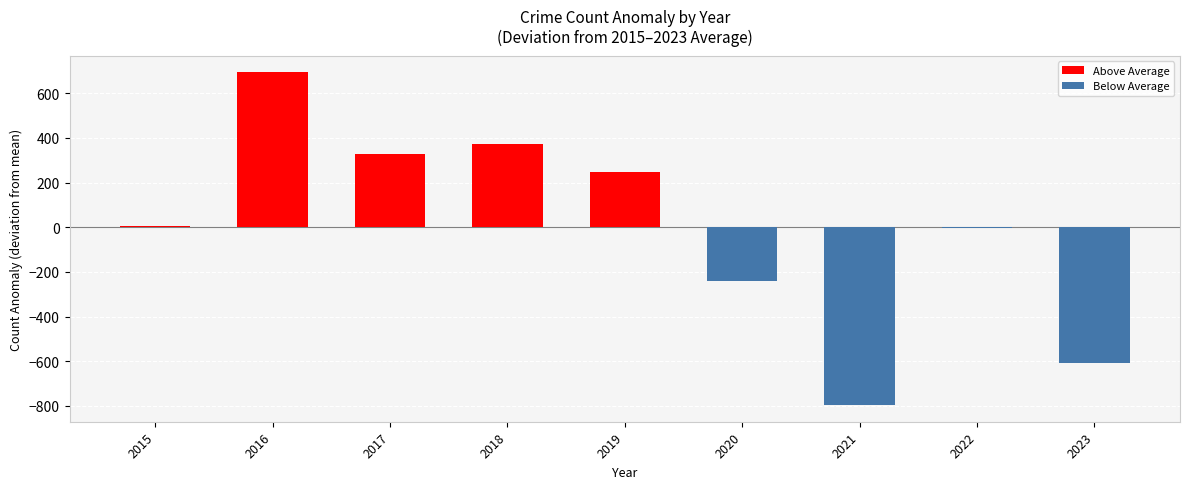

Rank the categories by Above Average value from highest to lowest.

2016, 2018, 2017, 2019, 2015